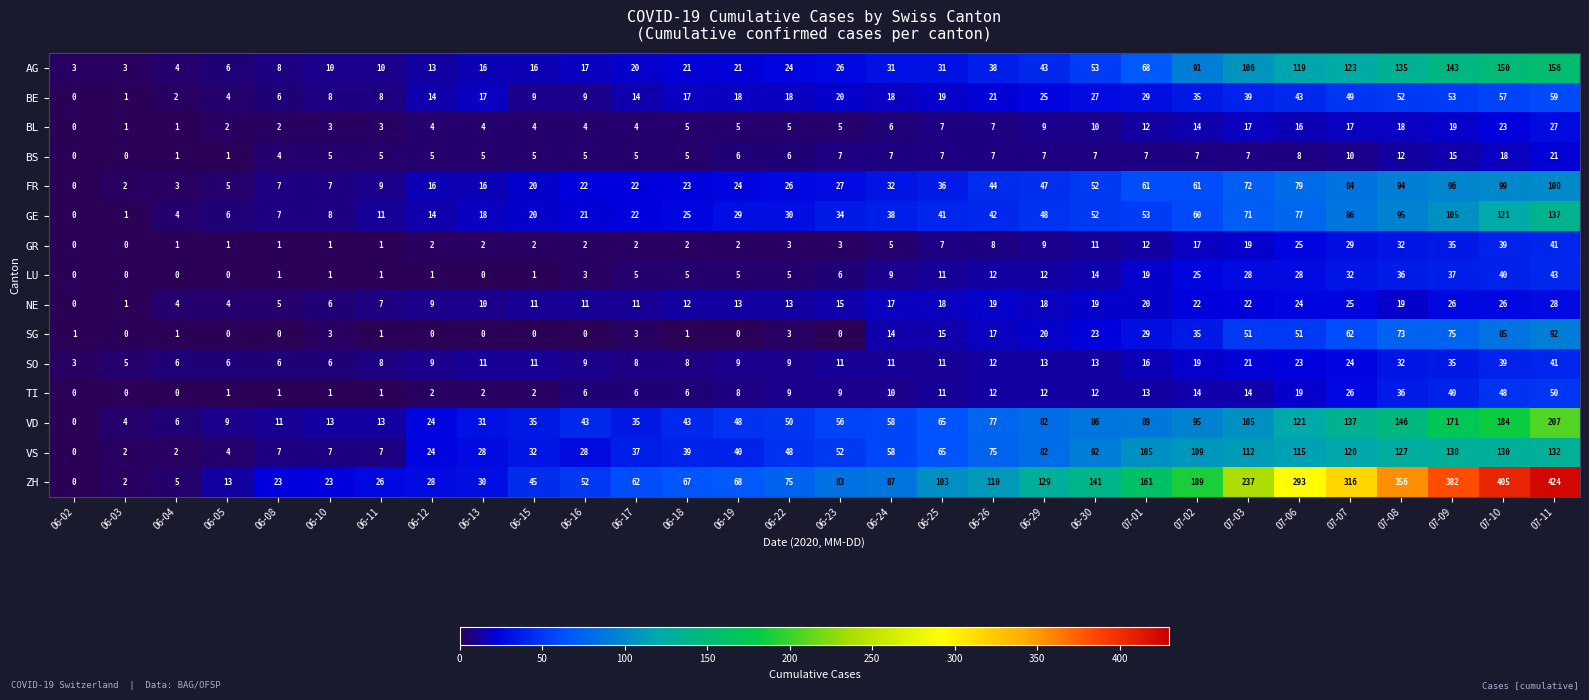

Which series has the largest range (max minus min)?

ZH